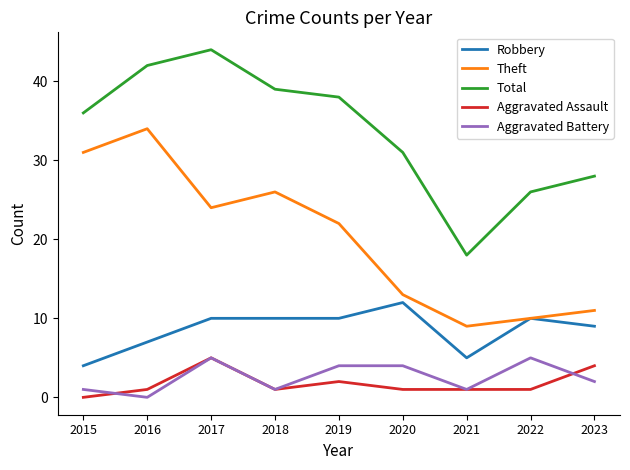

Between 2020 and 2021, which series saw the biggest shift?

Total